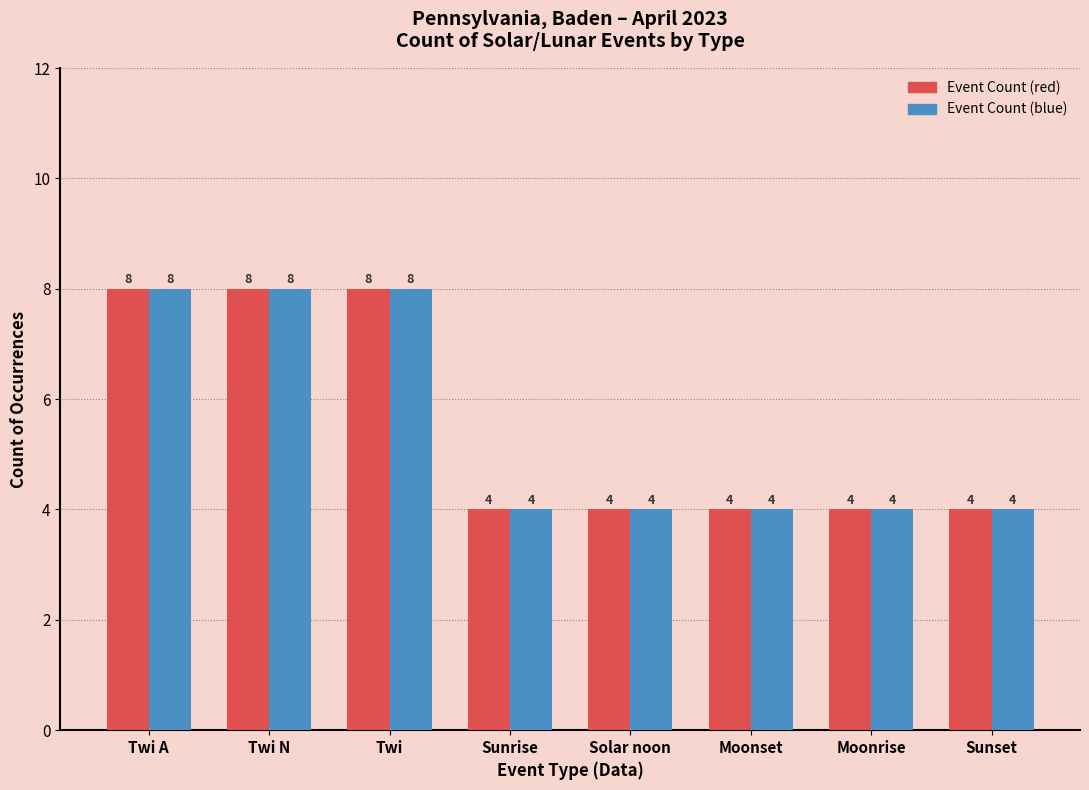

What is the total value across all series at Twi?

16